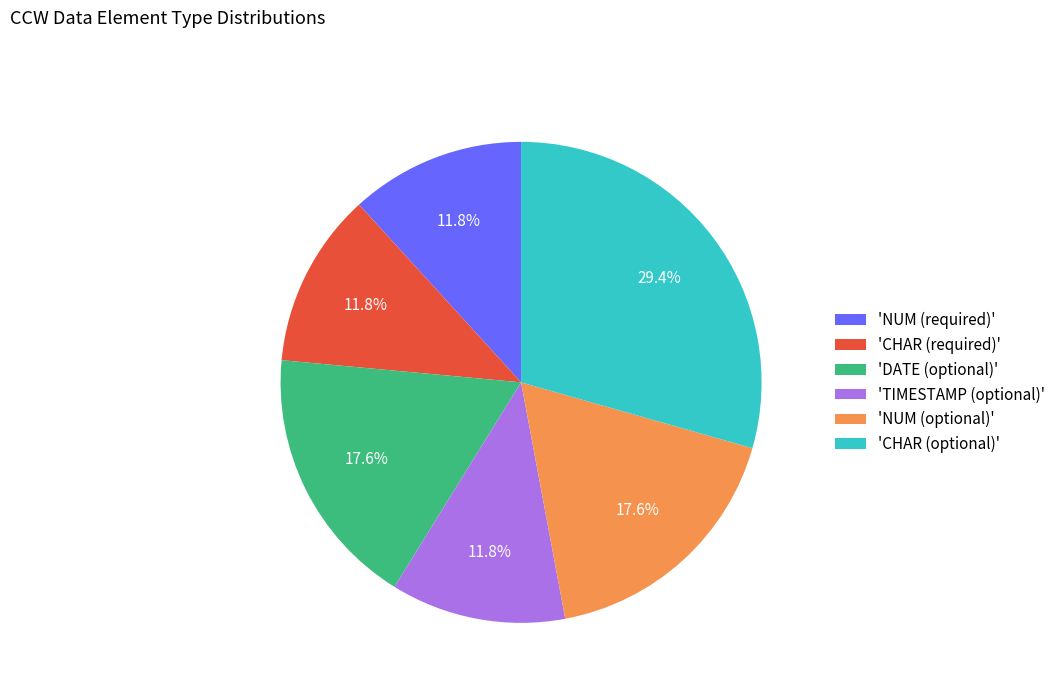

Count the number of slices in the pie.

6